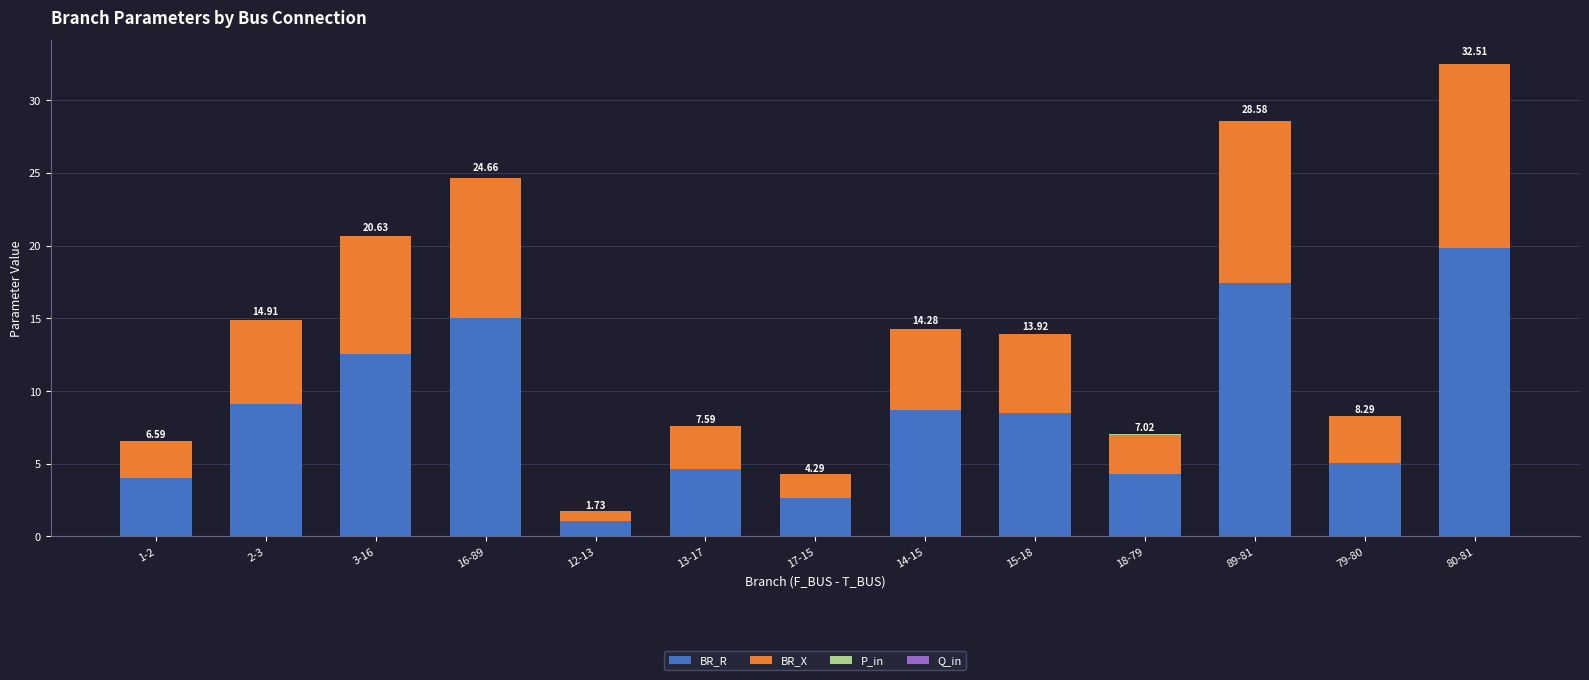

Does the chart contain stacked bars?

Yes